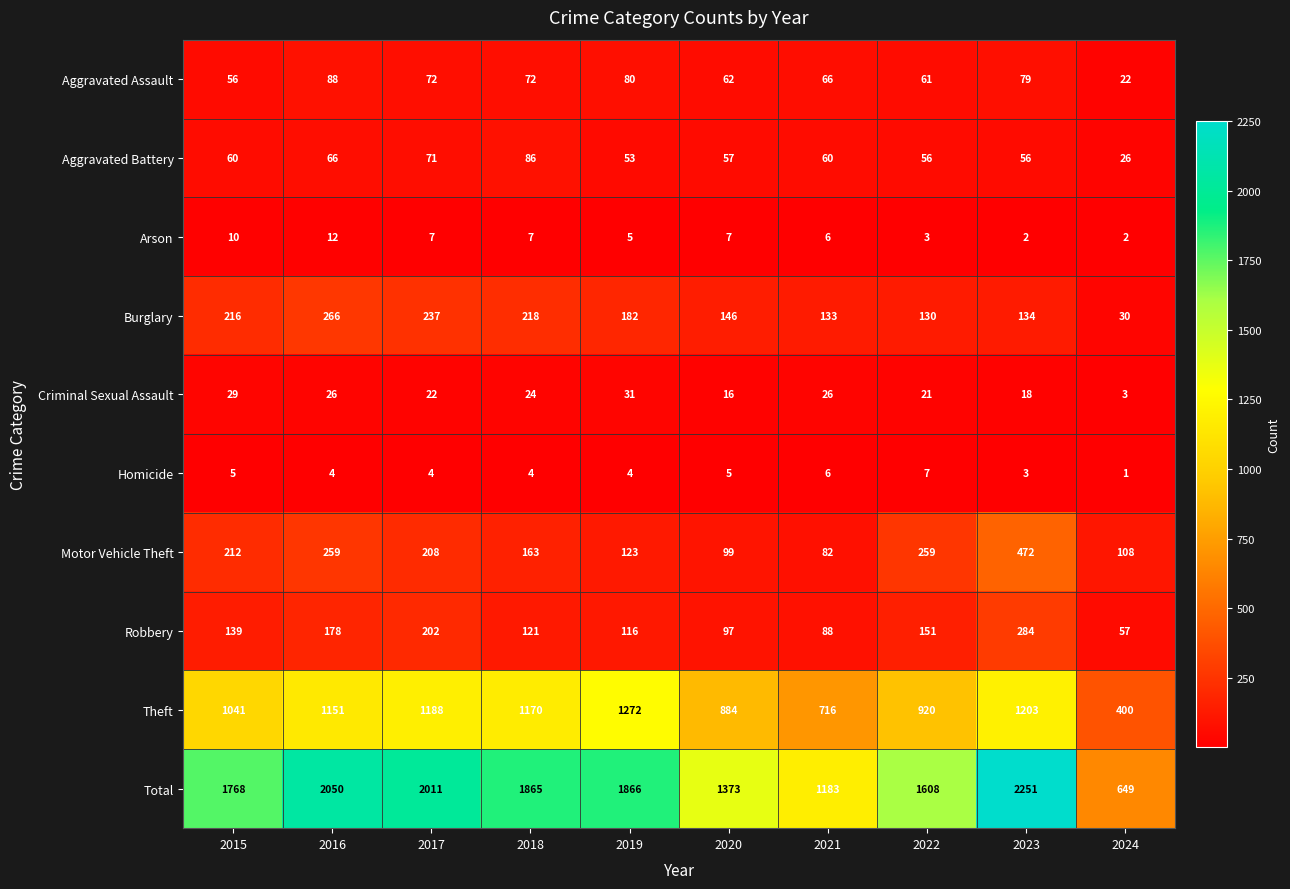

Which series has the largest range (max minus min)?

Total